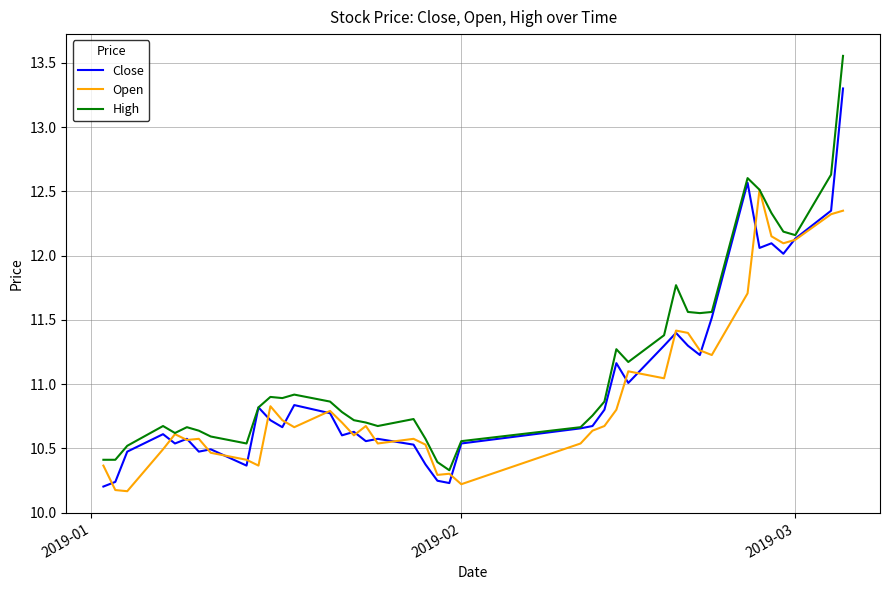

Which series has the largest range (max minus min)?

High